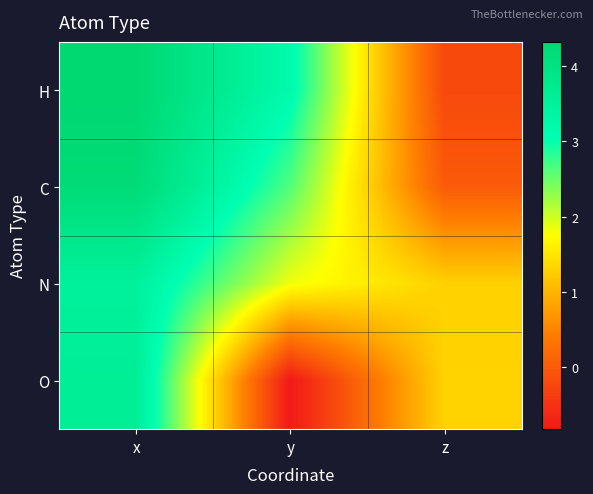

Which has a higher value, z or y?

y